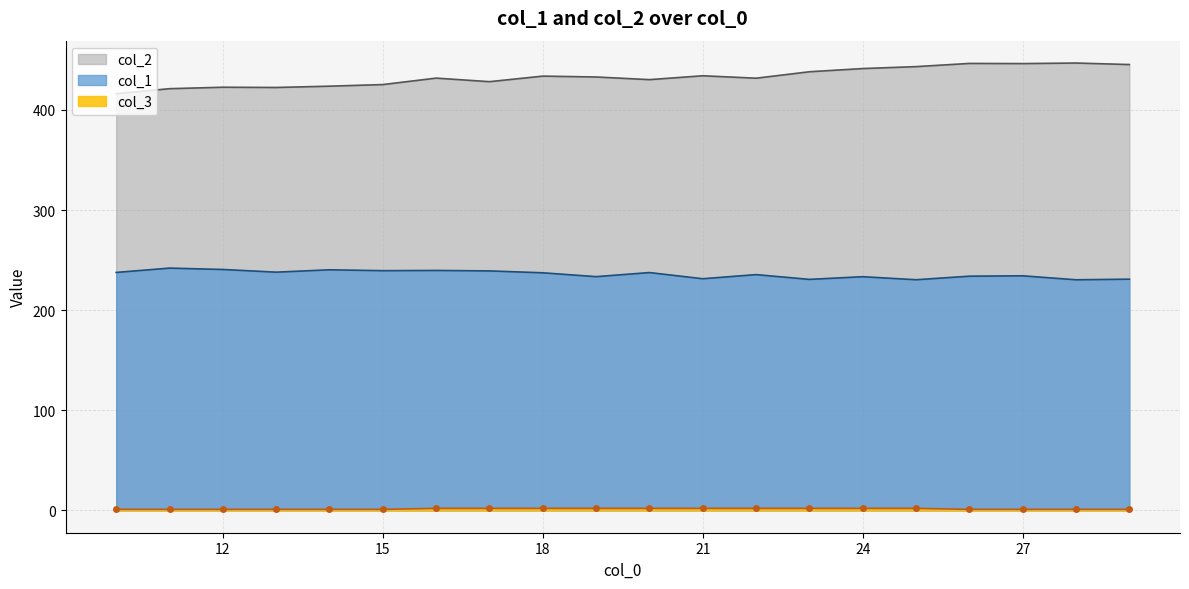

Rank the series by their average value, from highest to lowest.

col_2, col_1, col_3